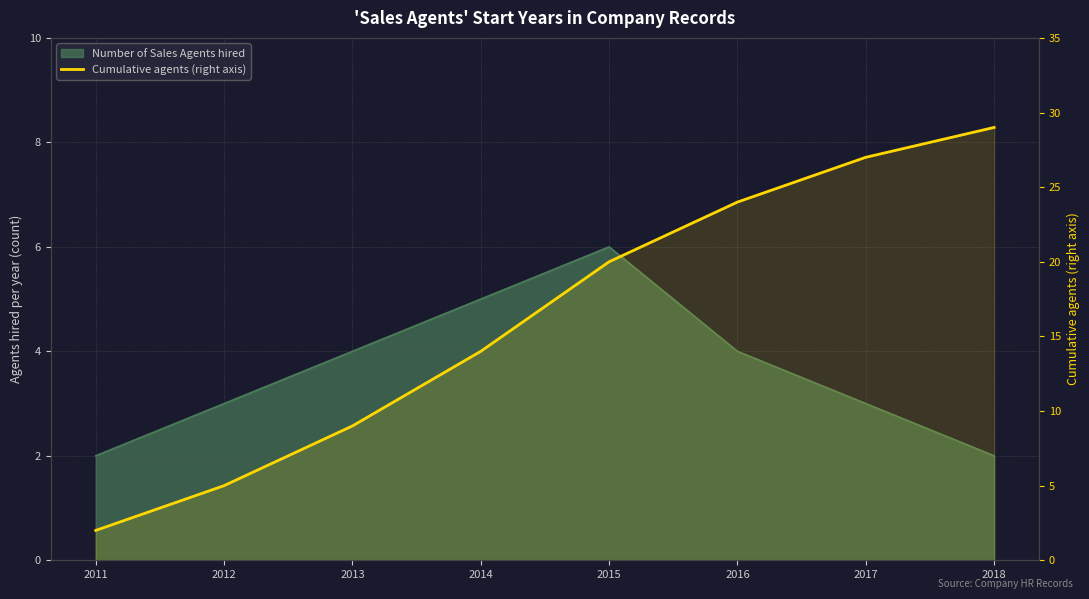

Is it true that the value at 2016 is 33?

False